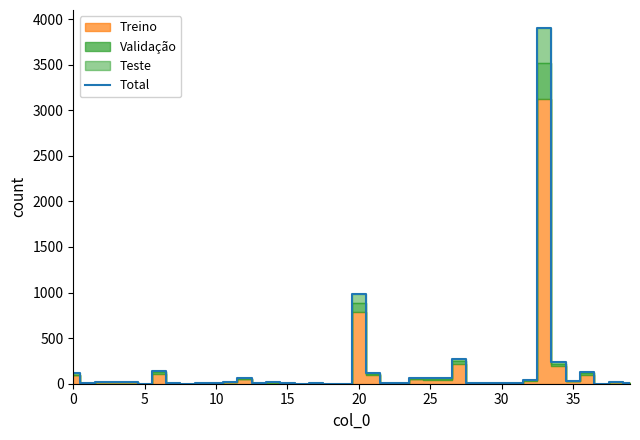

Count the number of values greater than 16.

19